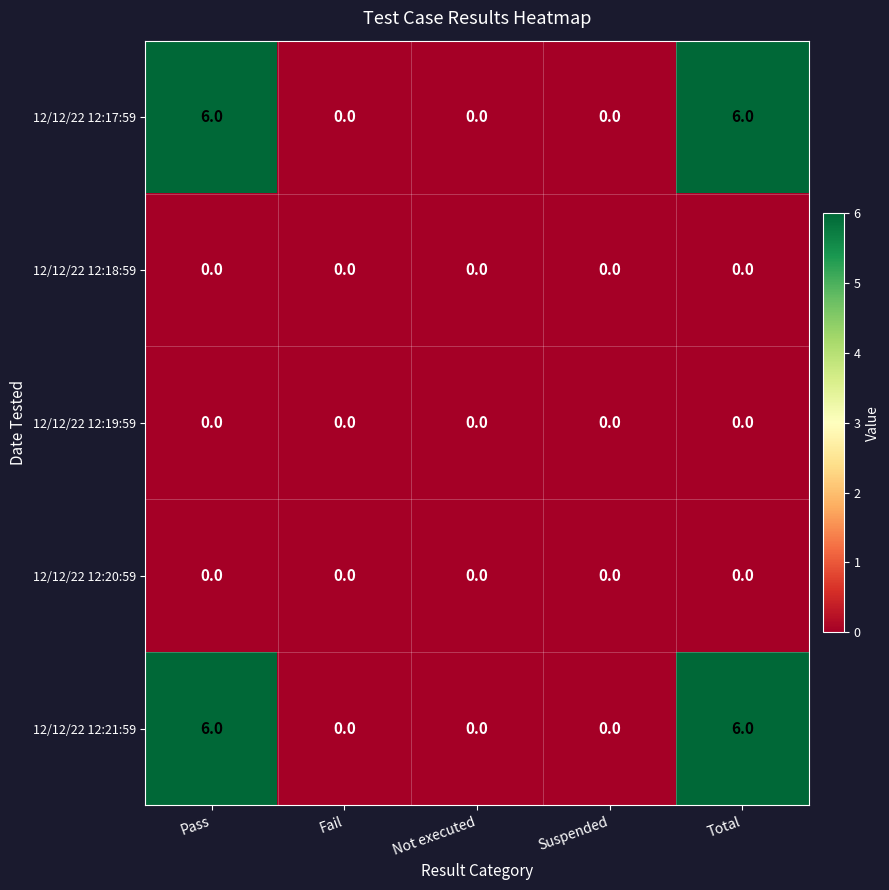

What is the difference between the maximum and minimum values in the 12/12/22 12:21:59 series?

6